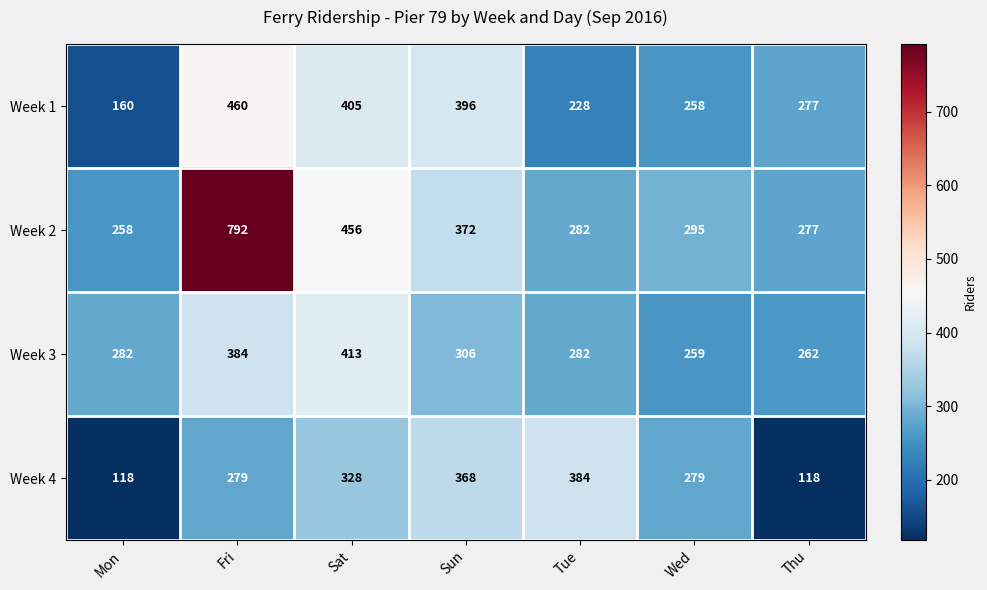

Which series changed the most between Mon and Sat?

Week 1